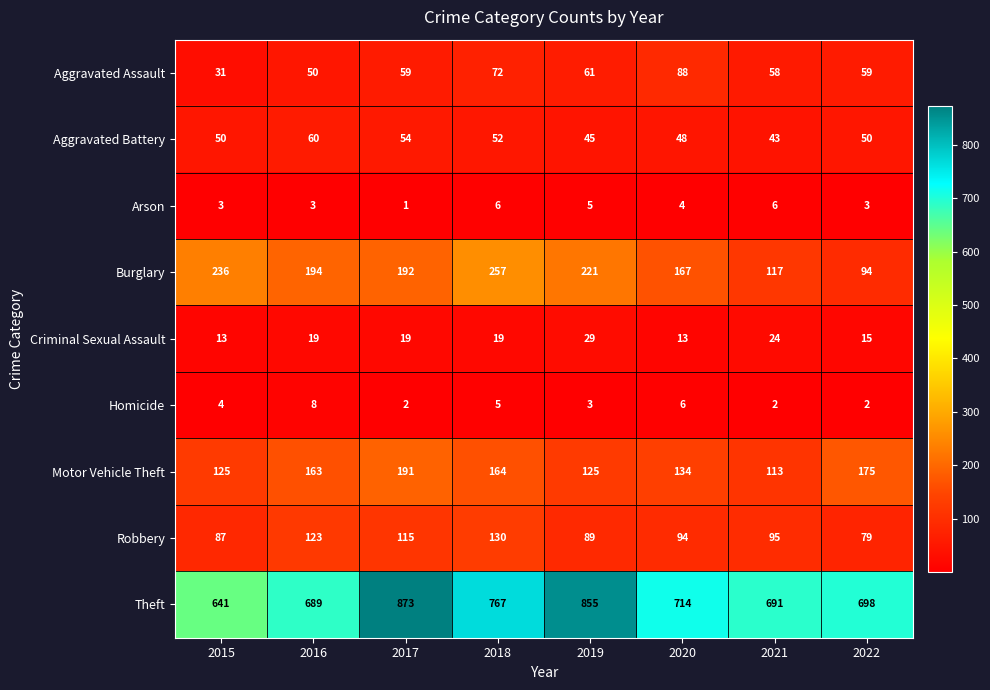

Between 2015 and 2020, which series saw the biggest shift?

Theft